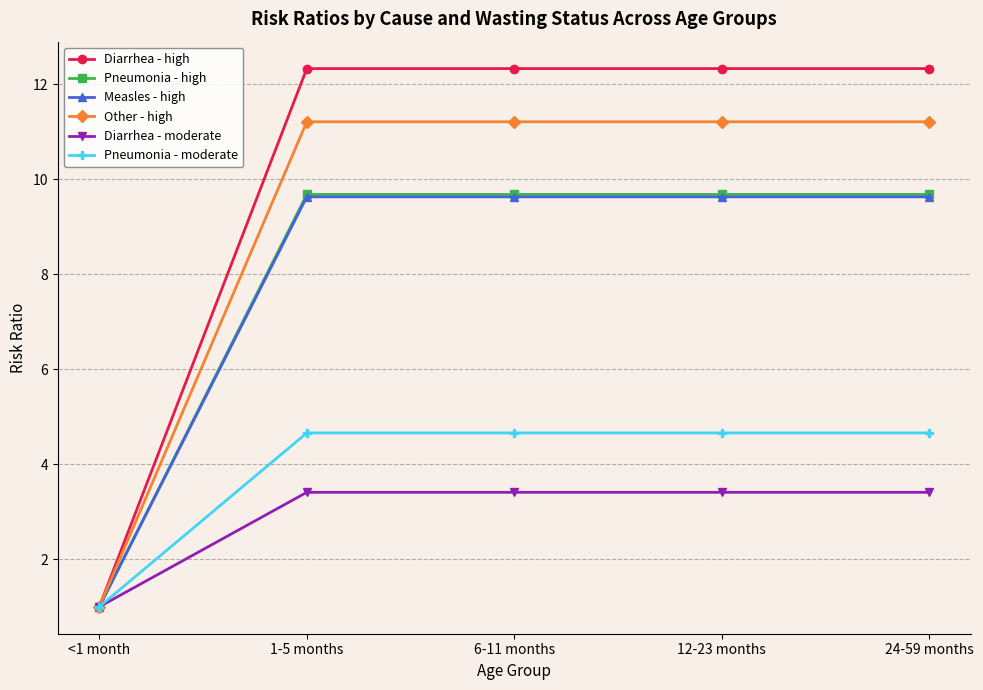

Which series changed the most between <1 month and 6-11 months?

Diarrhea - high